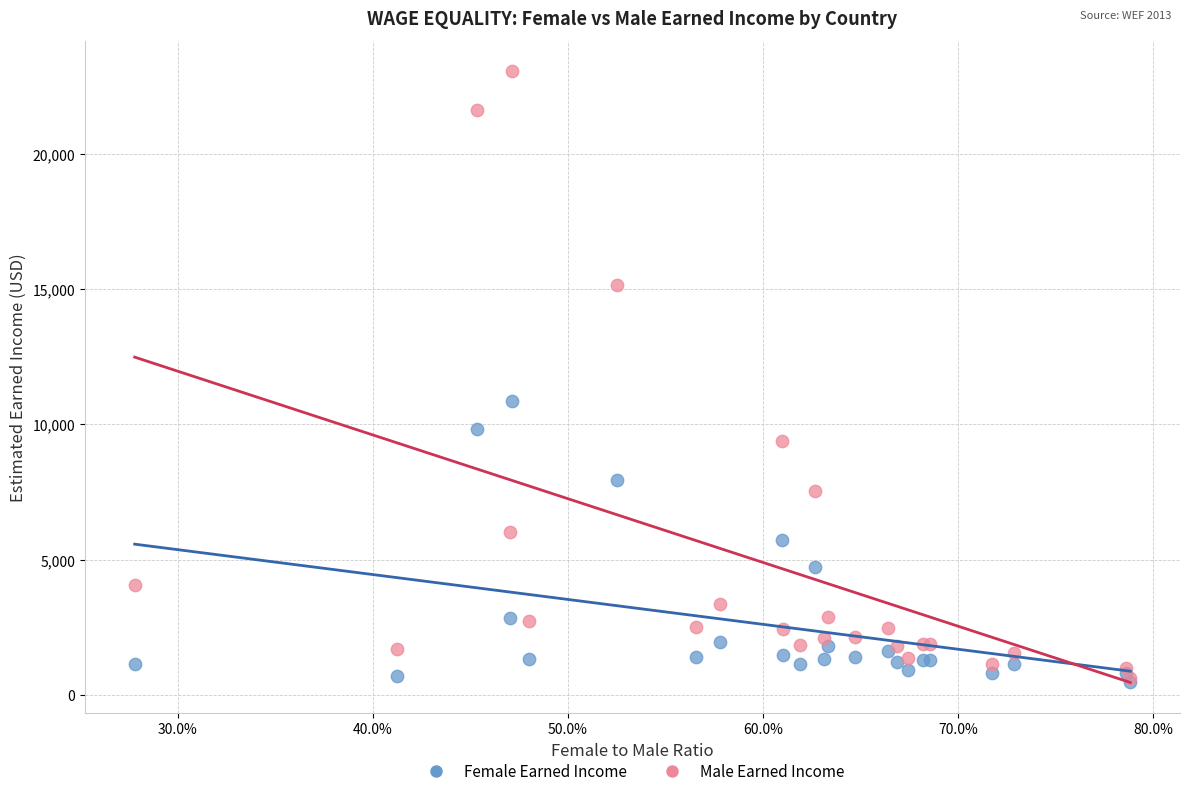

Which series has the widest spread of Y values?

Male Earned Income